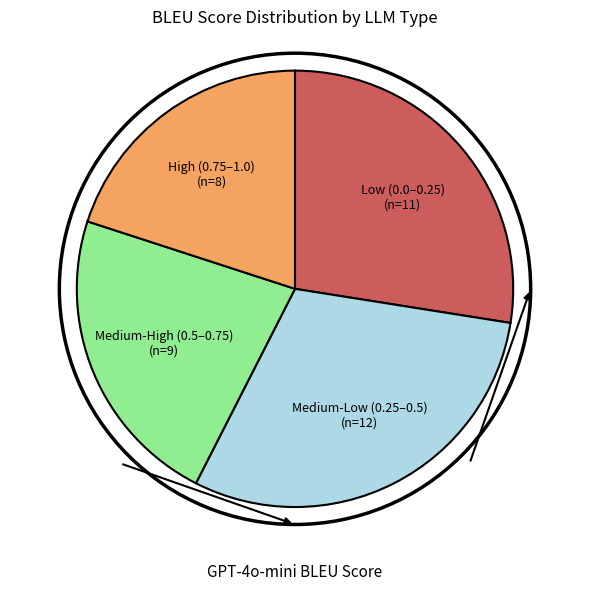

Does any single category account for the majority?

No